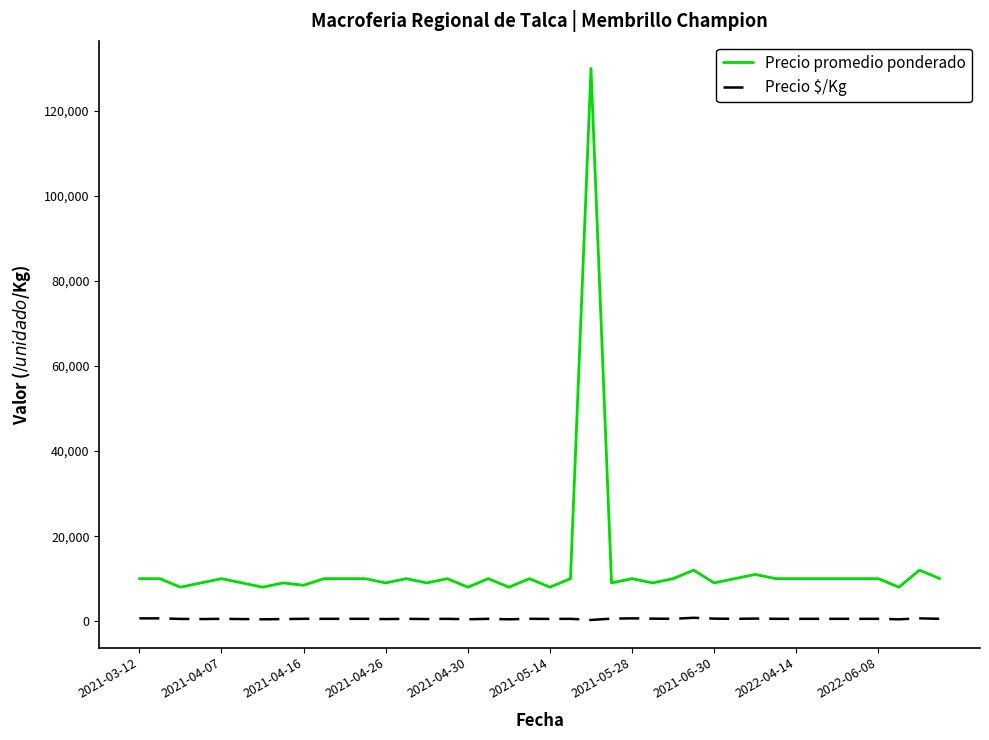

Which series has the largest range (max minus min)?

Precio promedio ponderado